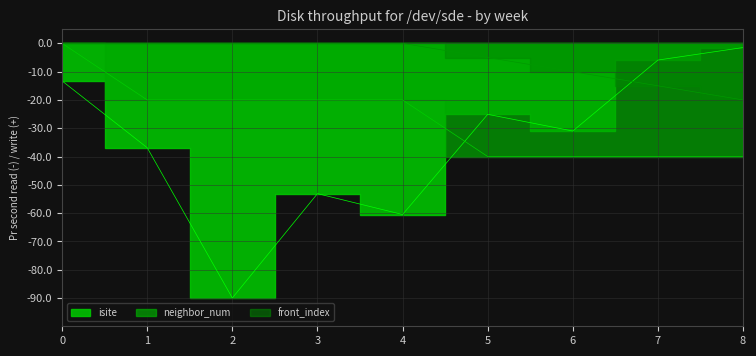

Which series has the largest range (max minus min)?

isite